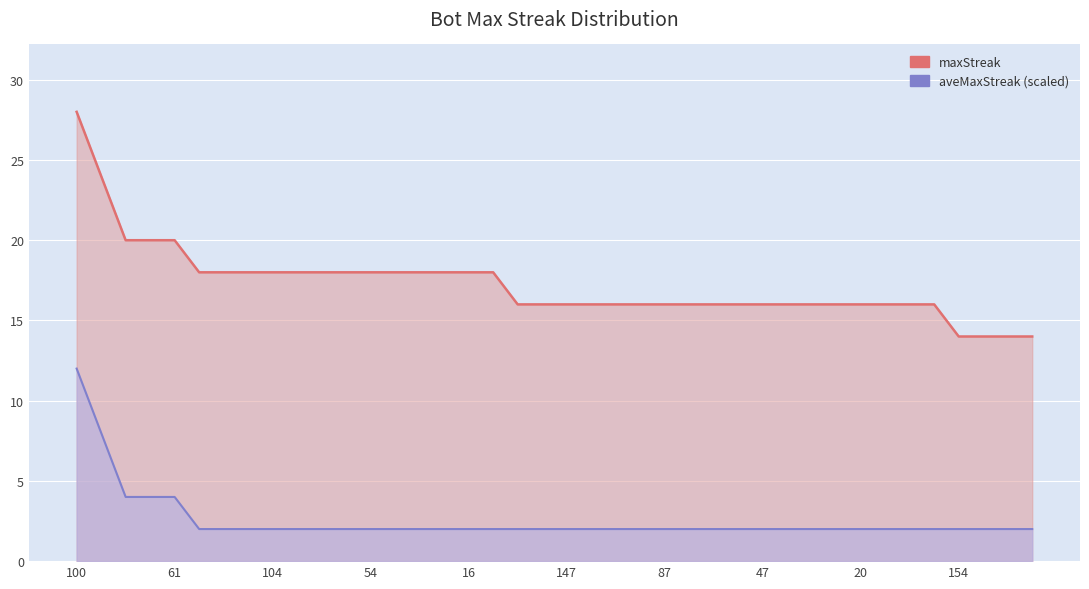

List the labels in order of value, smallest first.

154, 144, 138, 137, 157, 151, 147, 142, 128, 88, 87, 79, 67, 52, 47, 40, 36, 28, 20, 13, 11, 3, 127, 109, 105, 104, 102, 96, 78, 54, 41, 31, 30, 16, 4, 153, 140, 61, 72, 100